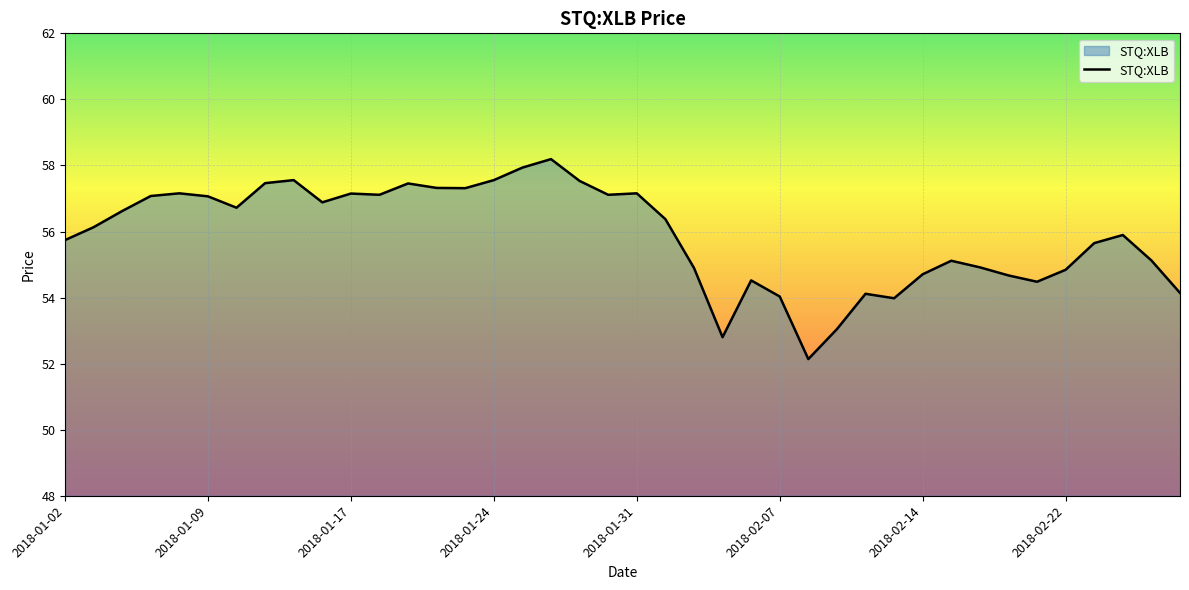

What is the difference between the maximum and minimum values?

6.1